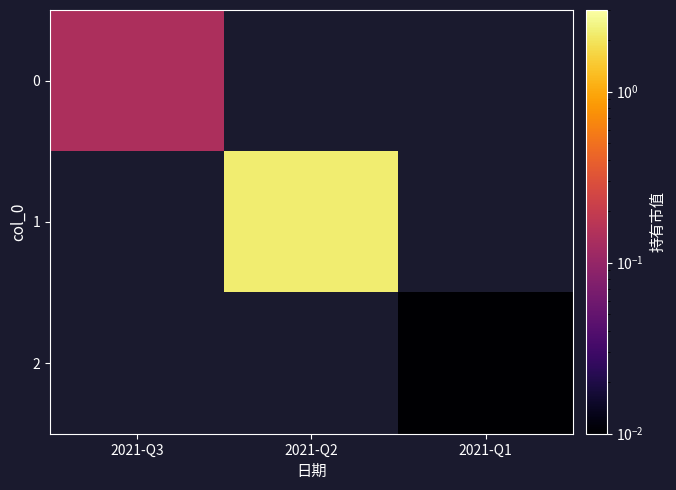

Where is 0 nearest to the value 0?

2021-Q3